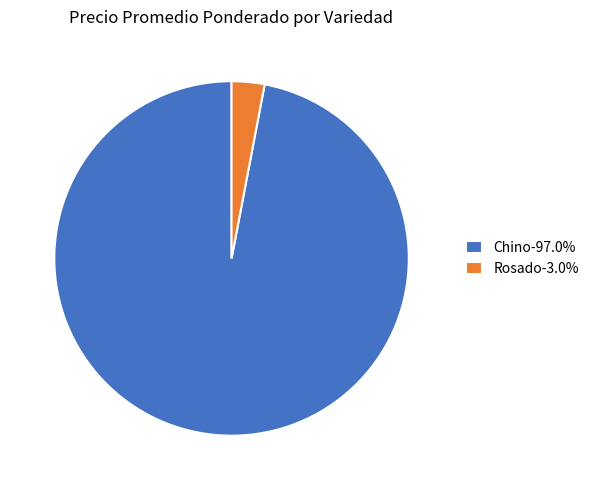

Is the sum of Rosado-3.0% and Chino-97.0% greater than half?

Yes